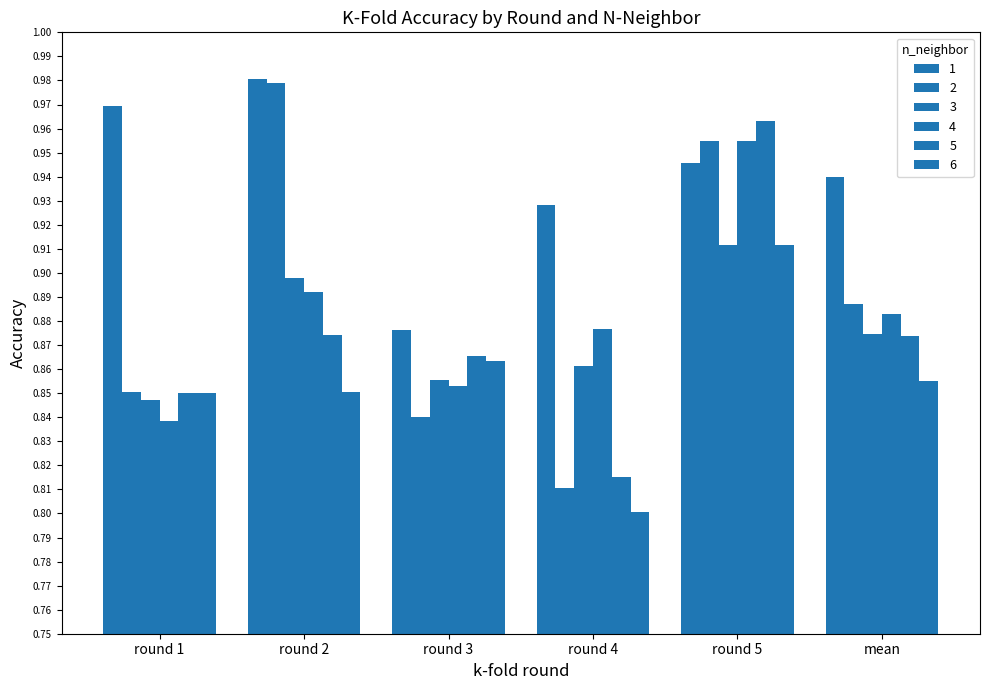

How many distinct data groups are displayed?

6